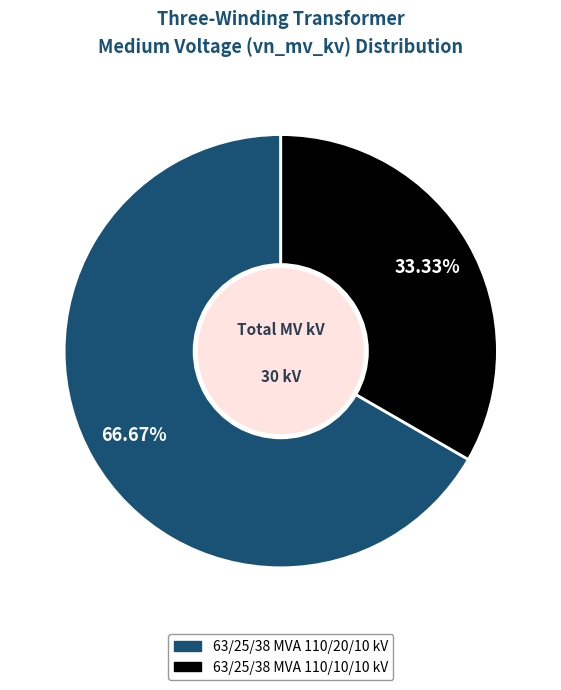

How much of the chart is everything except 63/25/38 MVA 110/10/10 kV?

66.7%